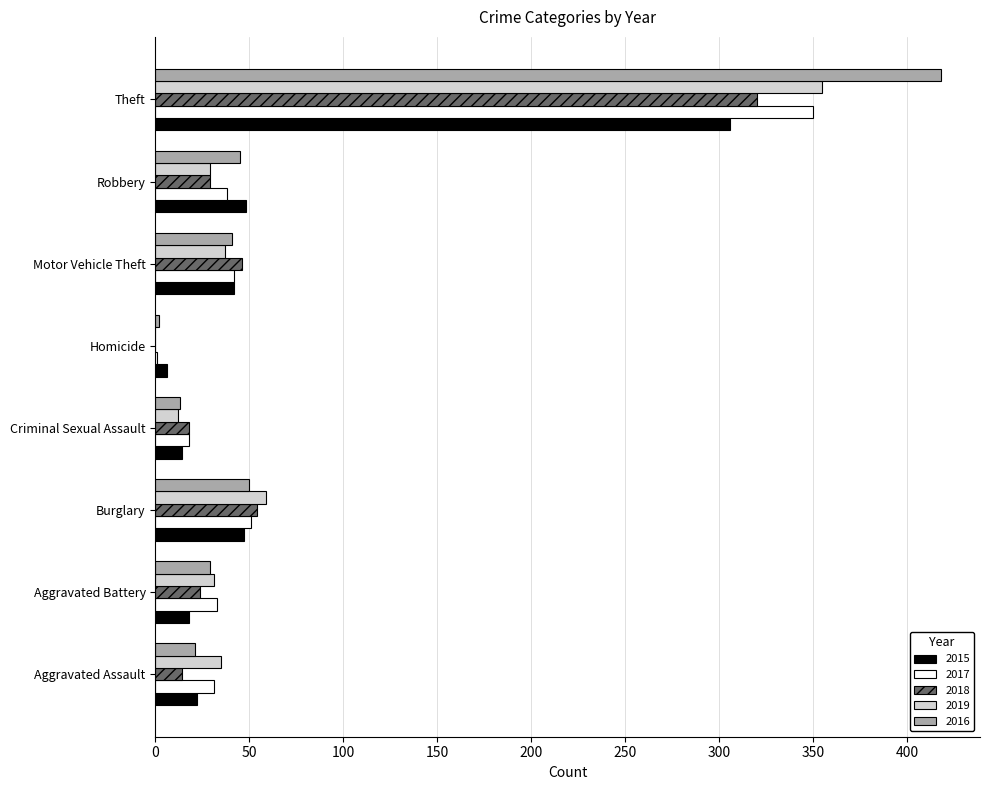

What is the approximate value of 2015 at Criminal Sexual Assault?

14